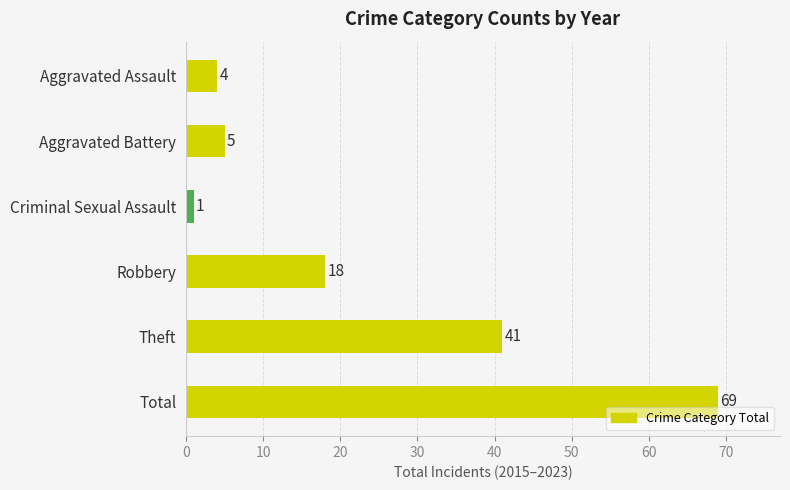

What is the greatest value displayed?

69